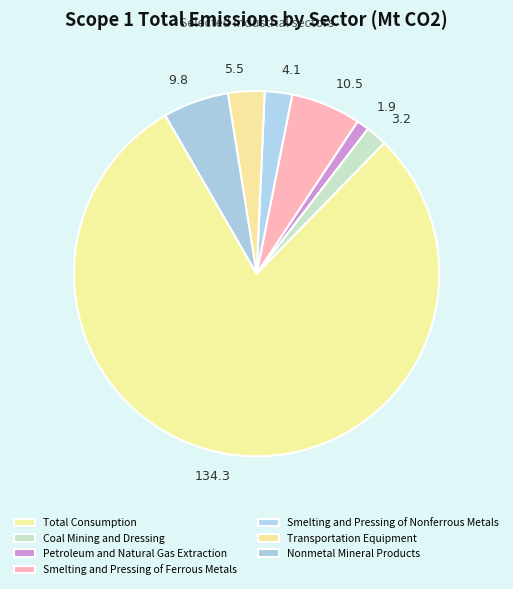

What percentage is NOT represented by Smelting and Pressing of Nonferrous Metals?

97.6%